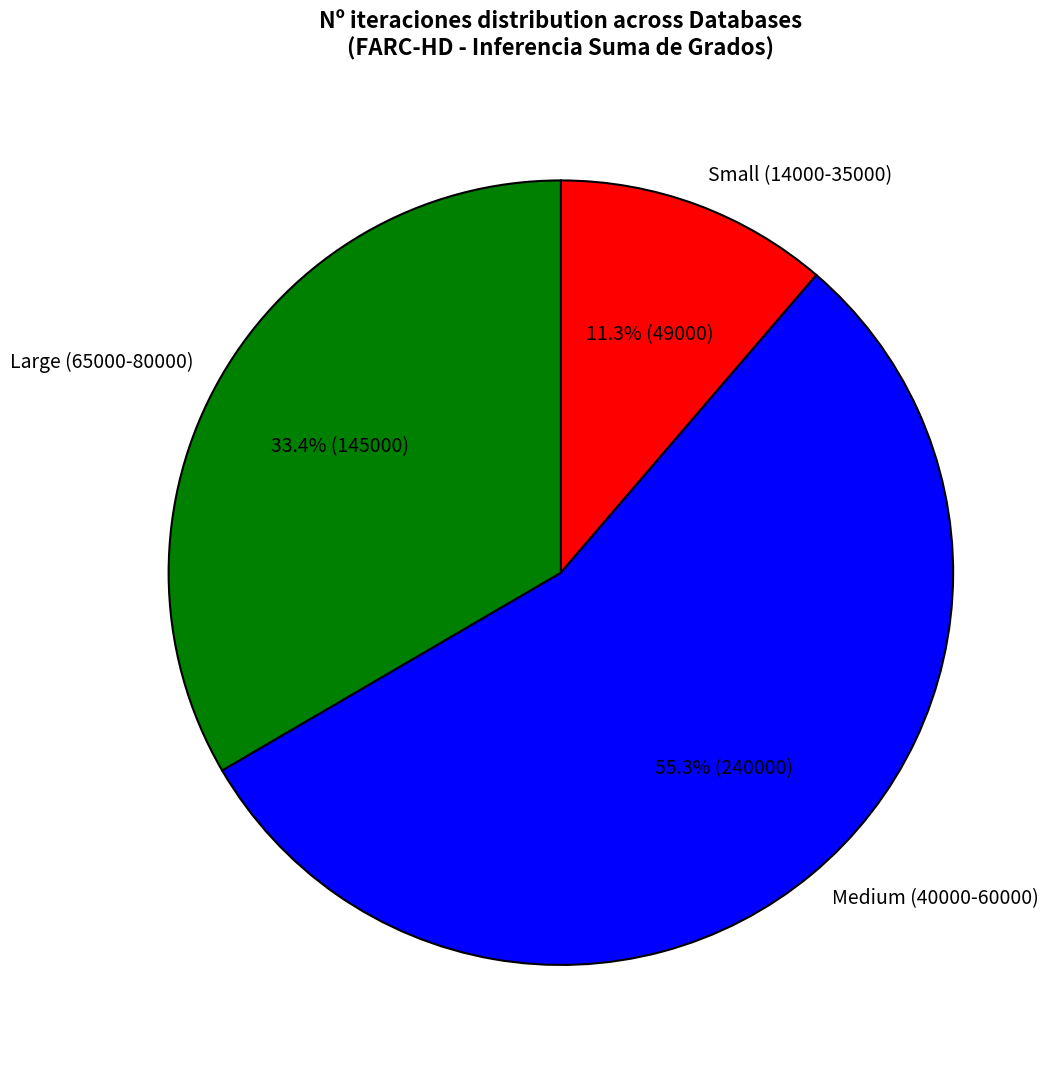

Is there a majority slice in this chart?

Yes